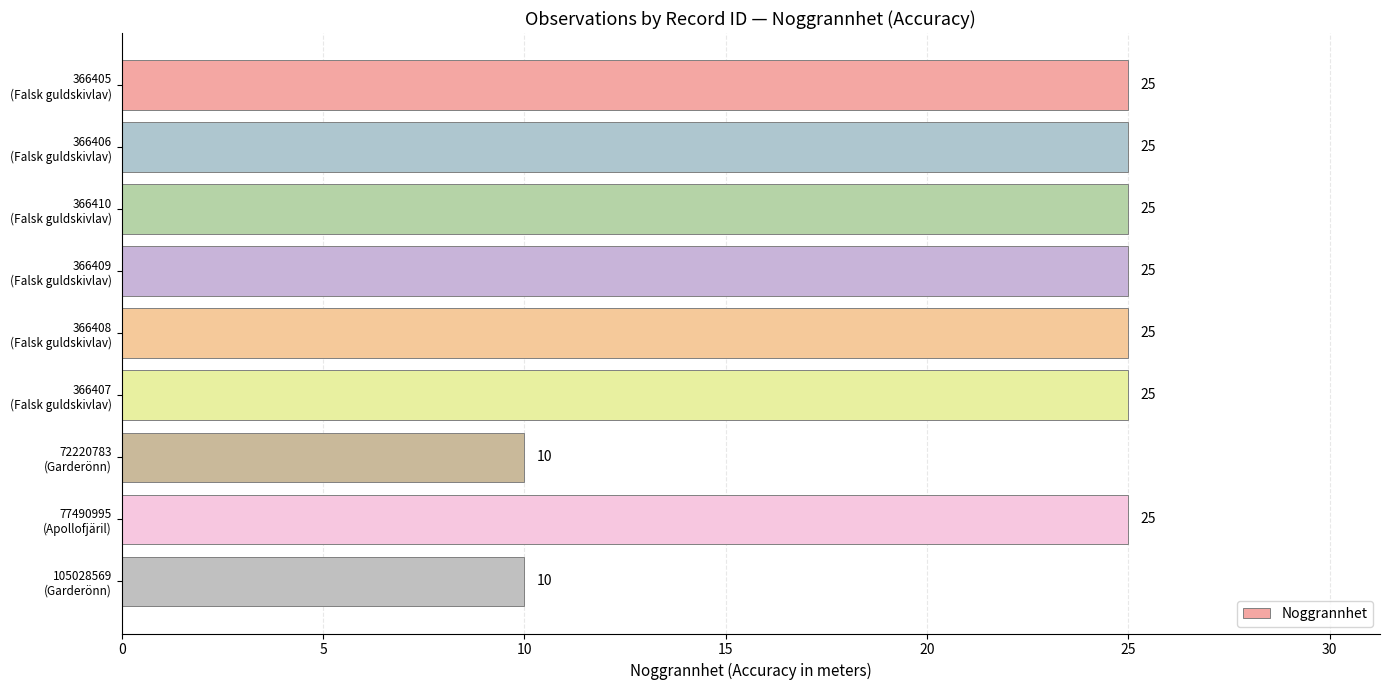

What is the value of the 8th bar from the top?

25